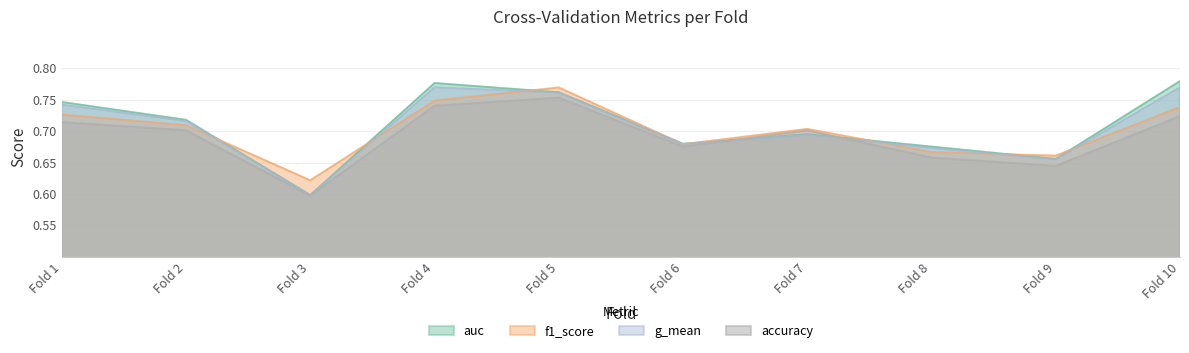

How many lines are shown in the chart?

4